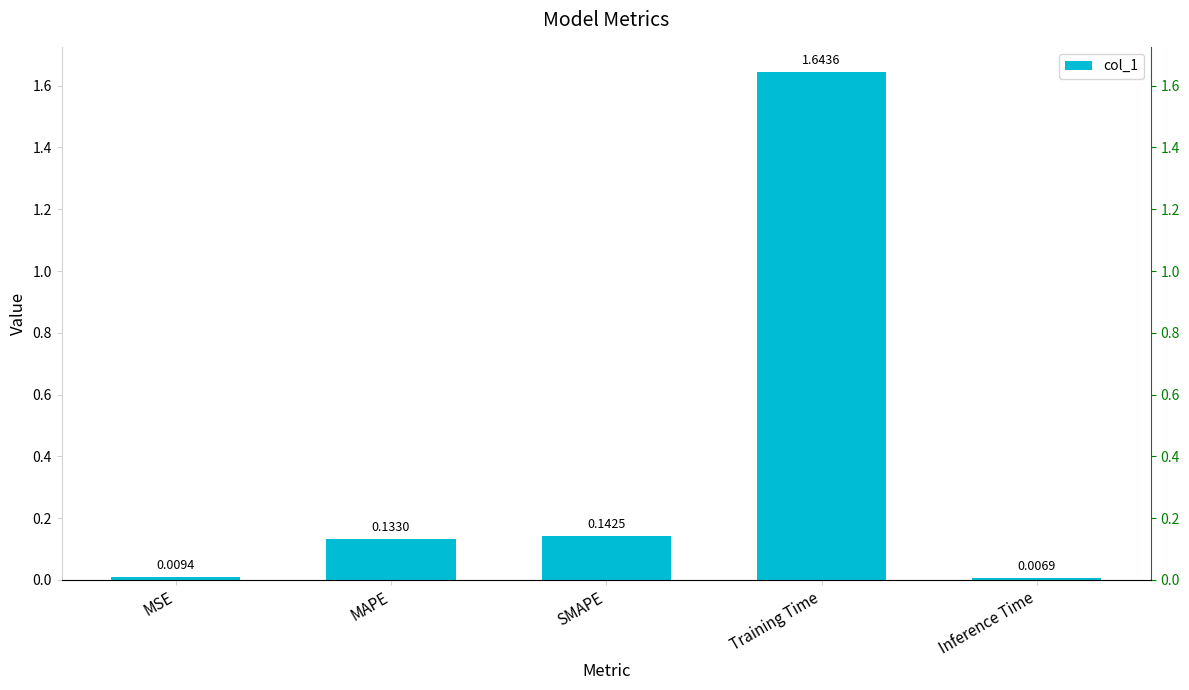

Which label corresponds to the largest value in the chart?

Training Time